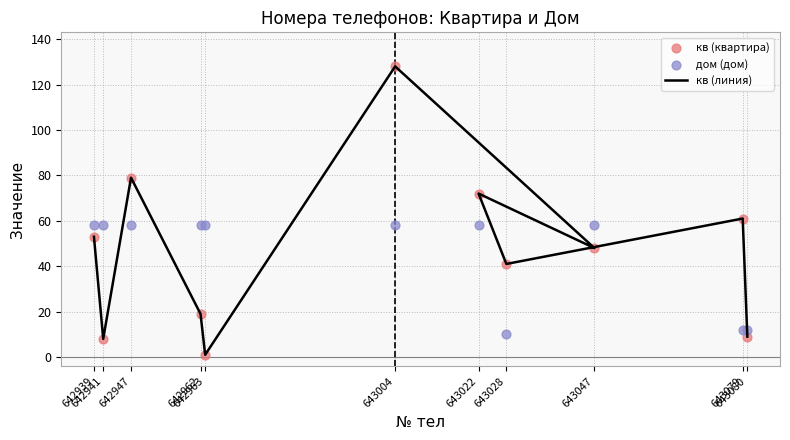

Which series contains the highest Y value?

кв (линия)